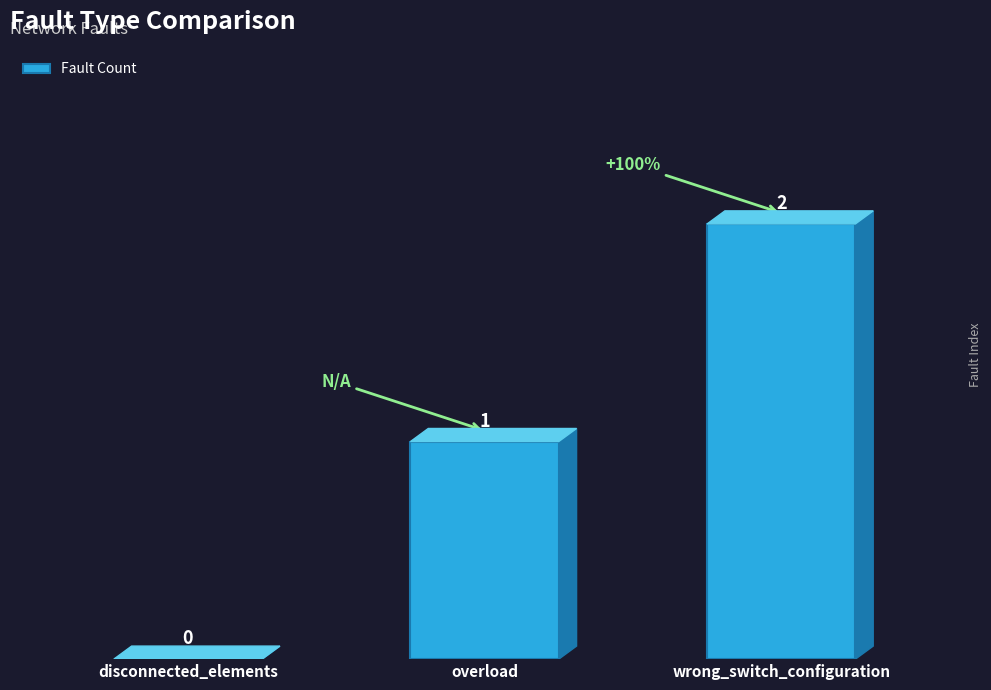

Are the bars horizontal?

No